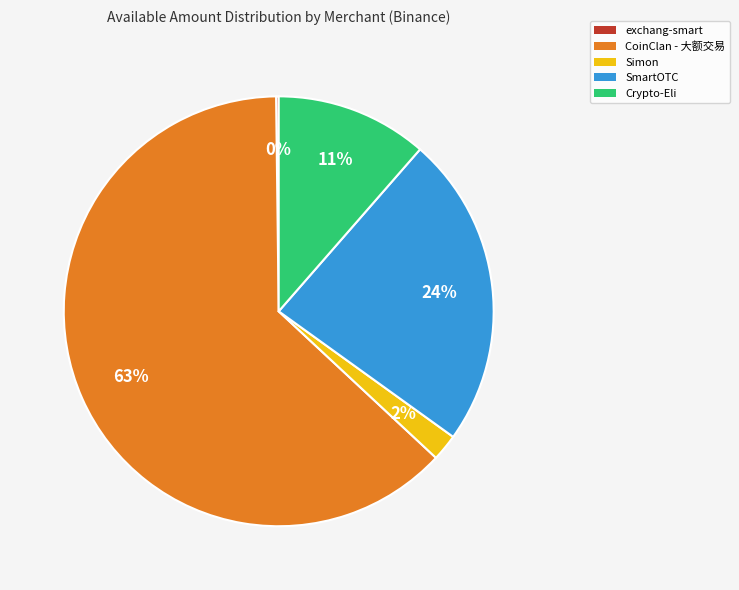

Which slice is the largest?

CoinClan - 大额交易